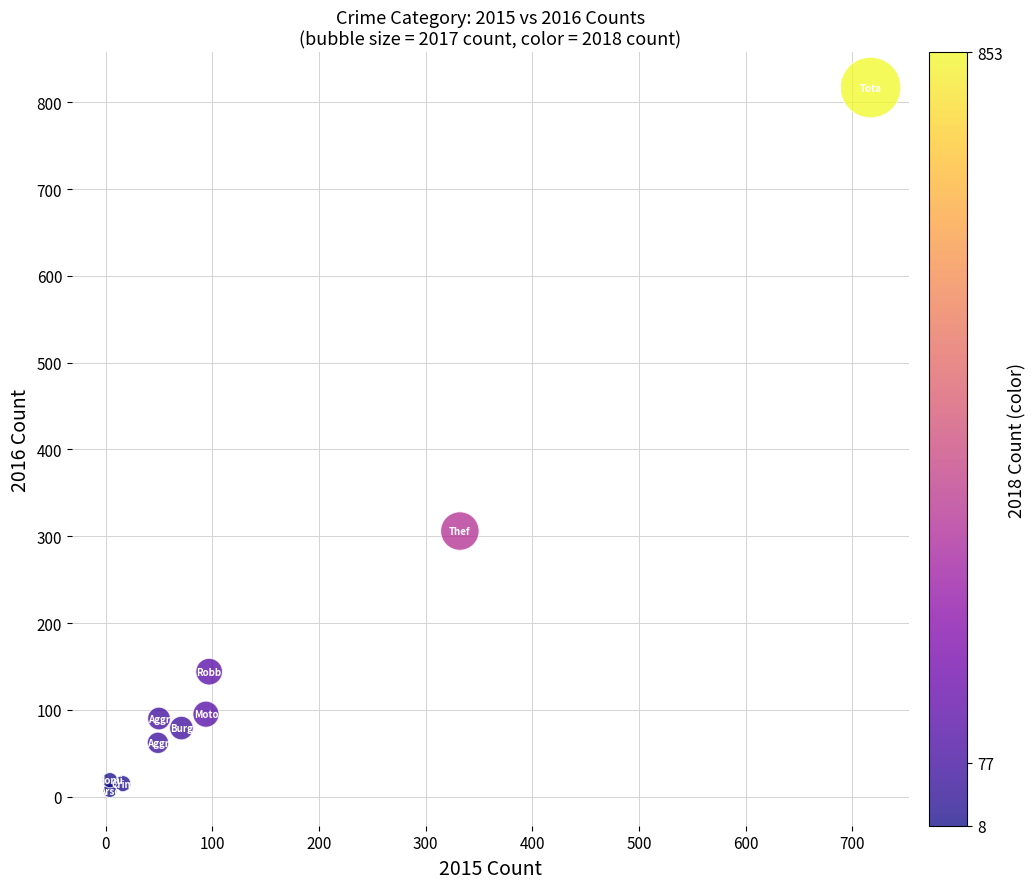

What Y value in the scatter plot is closest to 412?

306